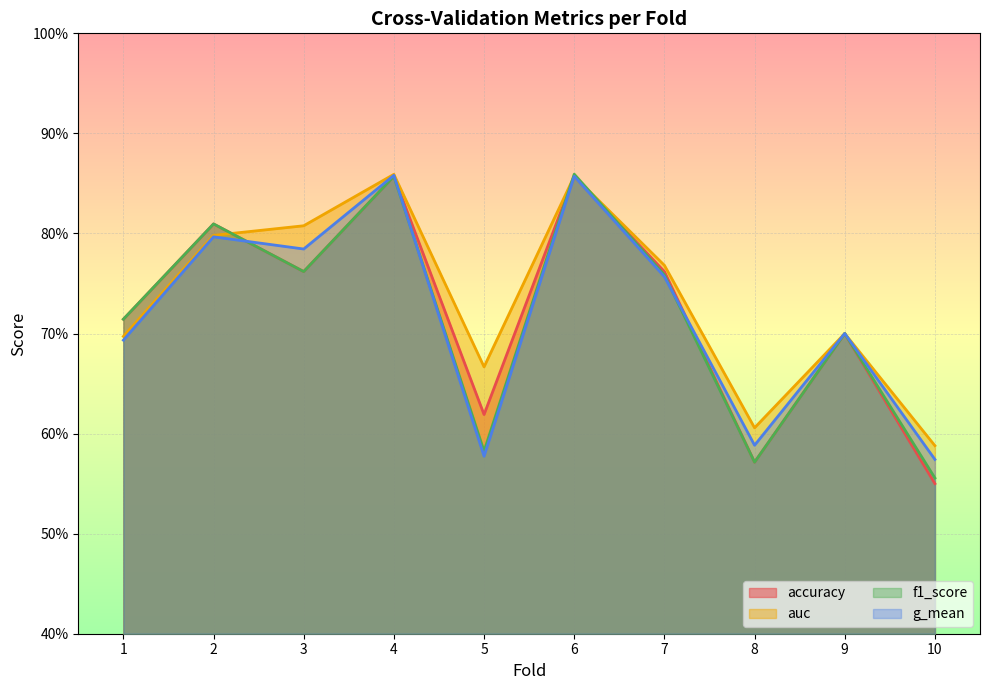

Between 5 and 2, which is larger?

2